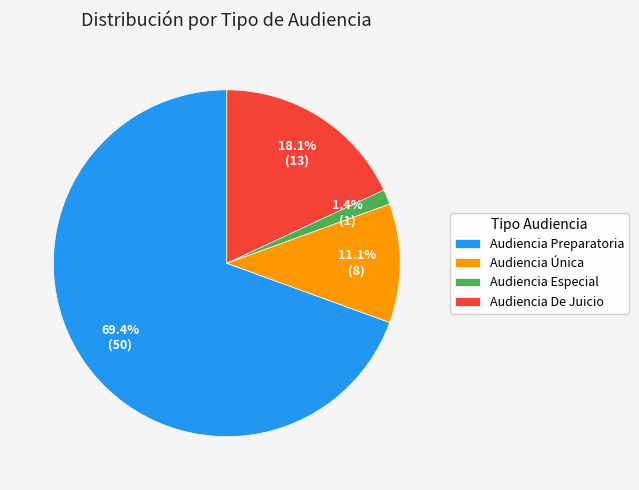

Which slice is the largest?

Audiencia Preparatoria